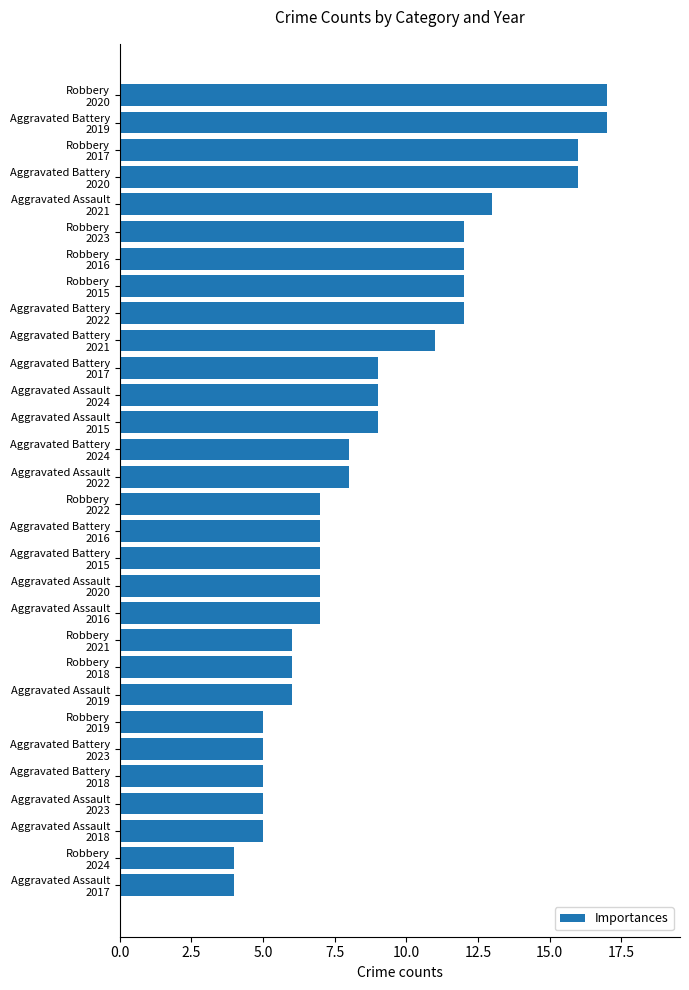

Reading top to bottom, what are all the values shown in this chart?

17	17	16	16	13	12	12	12	12	11	9	9	9	8	8	7	7	7	7	7	6	6	6	5	5	5	5	5	4	4